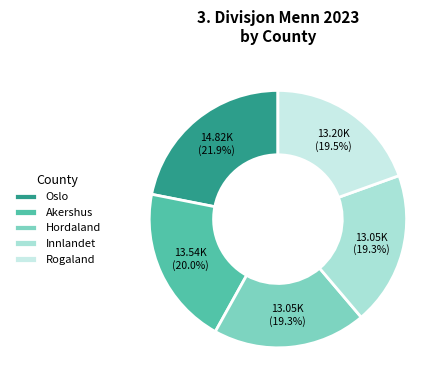

What portion of the pie excludes Akershus?

80.0%